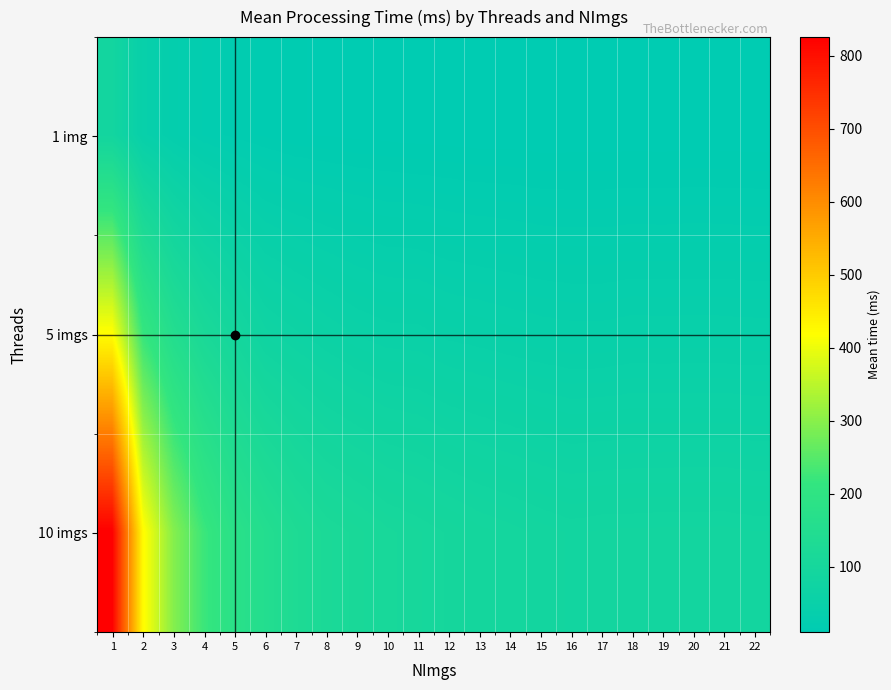

Reading left to right, list all the values displayed in this chart.

1 img: 1=87.6	2=44.3	3=30.9	4=22.6	5=18.5	6=16.1	7=13.9	8=13.2	9=12.7	10=12.2	11=11.6	12=11.6	13=11.0	14=11.1	15=10.5	16=10.7	17=10.7	18=10.8	19=10.7	20=11.0	21=10.8	22=10.6
5 imgs: 1=421.4	2=218.4	3=152.9	4=116.8	5=96.1	6=75.9	7=68.7	8=62.6	9=57.4	10=54.2	11=53.8	12=50.1	13=48.6	14=46.9	15=45.4	16=44.4	17=44.4	18=45.6	19=45.4	20=45.5	21=45.4	22=45.0
10 imgs: 1=825.6	2=425.6	3=297.2	4=223.3	5=178.7	6=153.0	7=132.6	8=119.8	9=113.9	10=107.2	11=103.3	12=98.9	13=94.8	14=92.0	15=88.9	16=86.4	17=87.5	18=87.7	19=88.0	20=88.0	21=88.1	22=87.1